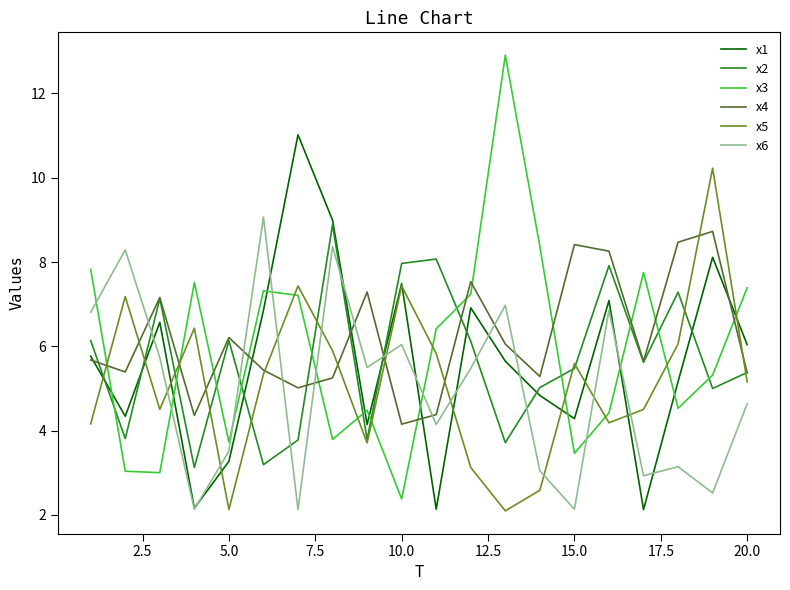

True or false: x2 and x3 cross at least once.

True